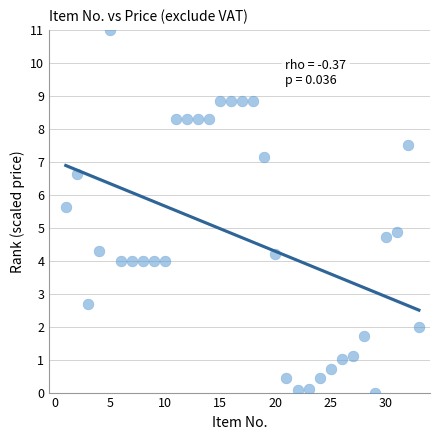

What Y value in the scatter plot is closest to 5?

4.9